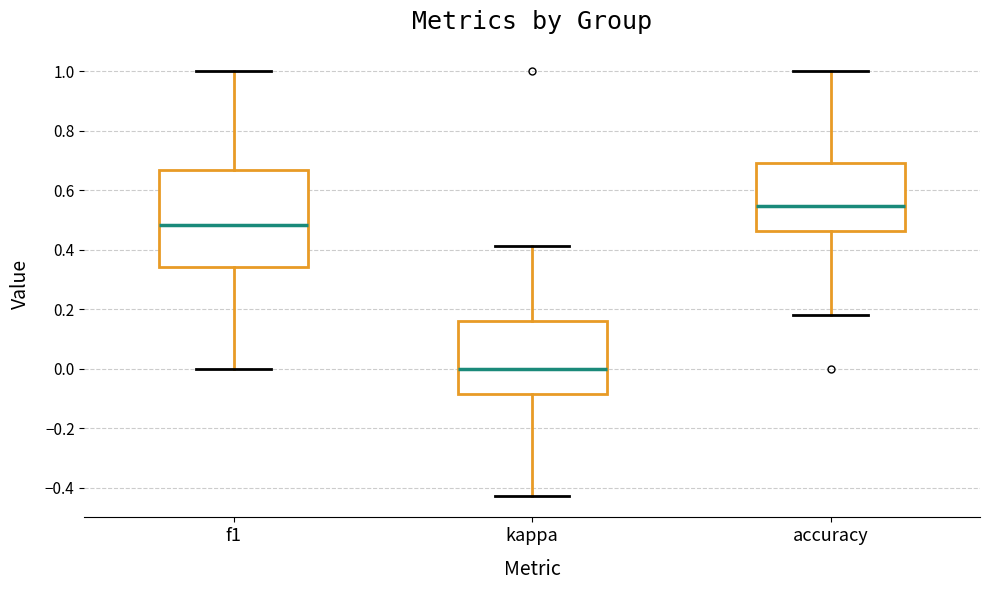

Reading left to right, transcribe this box plot: for each box, give where its median line is, the range the box spans, and where its two whiskers end, as read against the y-axis. The values are not printed on the chart, so give them approximately, as read against the axis.

f1: median 0.48, box 0.34 to 0.66, whiskers 0.00 to 1.00
kappa: median 0.00, box -0.08 to 0.16, whiskers -0.42 to 0.42
accuracy: median 0.54, box 0.46 to 0.70, whiskers 0.18 to 1.00